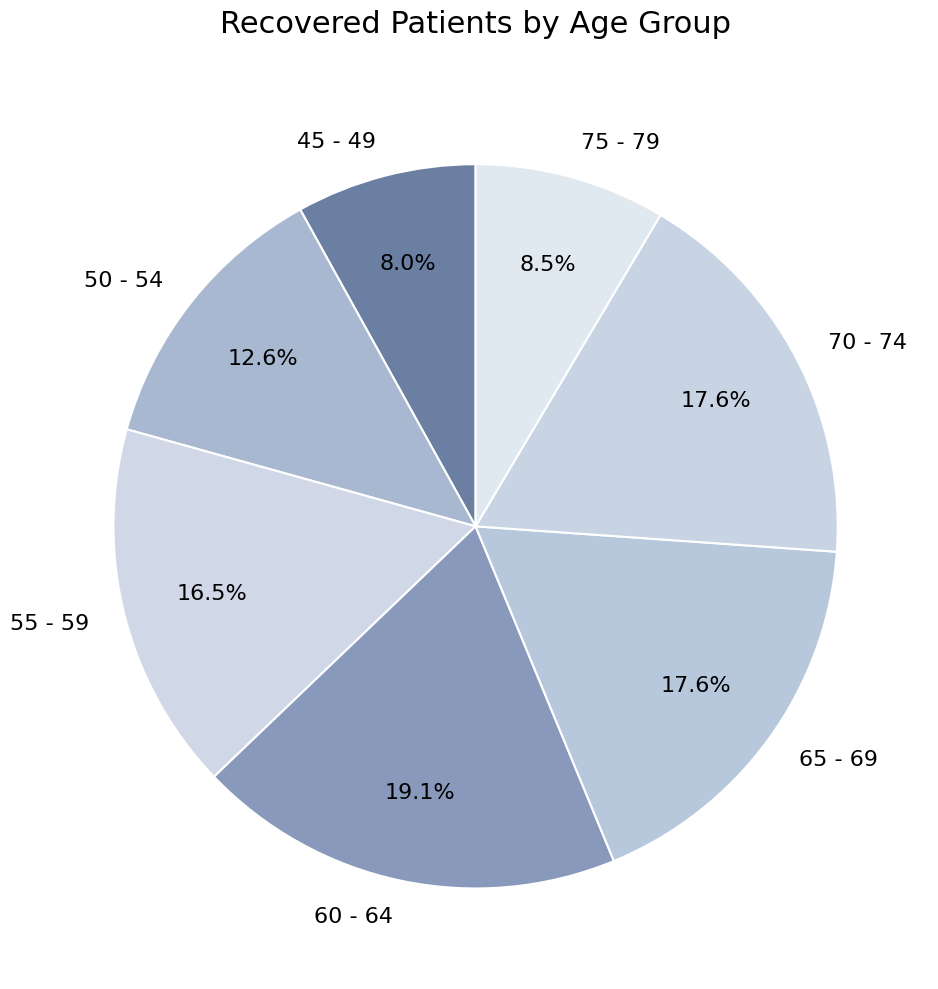

Approximately how many times larger is the value at 45 - 49 compared to 65 - 69?

0.5